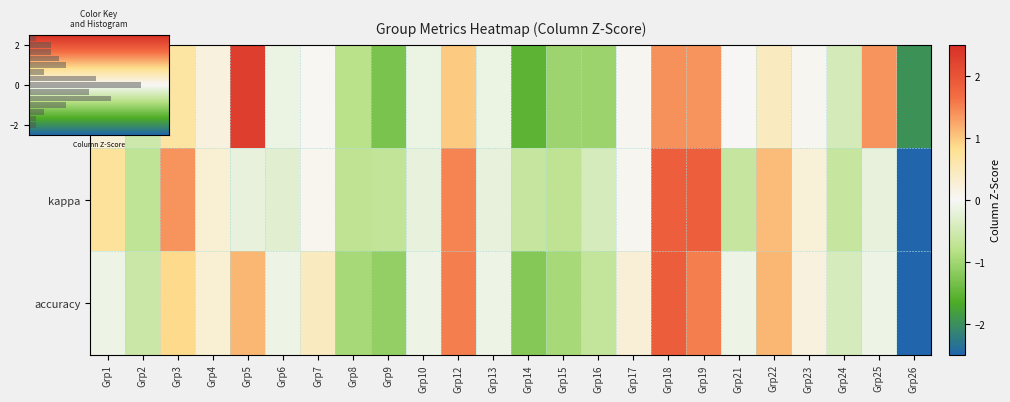

What is the maximum value shown in the chart?

2.3